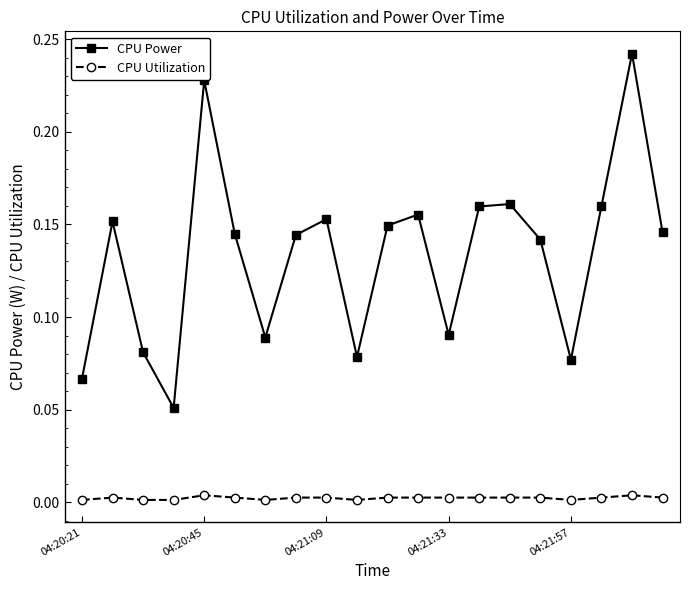

Rank the series by their average value, from lowest to highest.

CPU Utilization, CPU Power